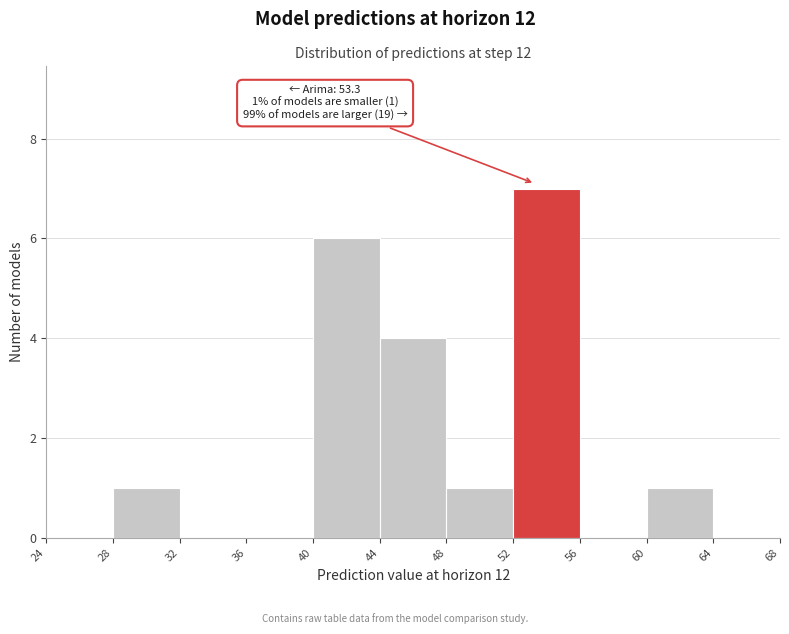

Over which range of the x-axis is the bar tallest?

52 to 56